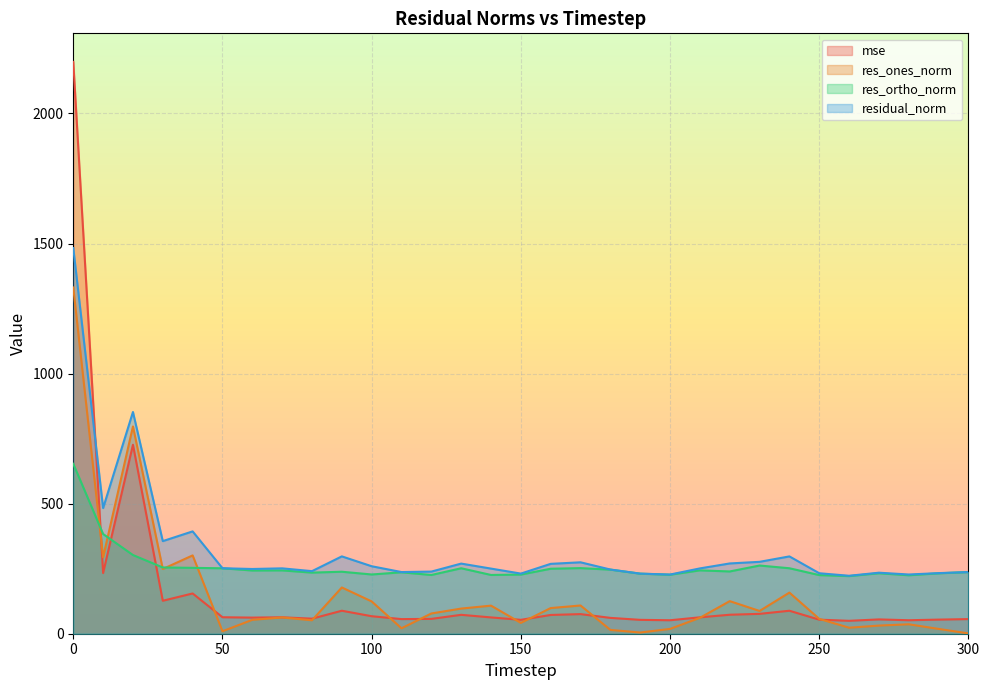

The mse series shows 61.9 at 60. True or false?

True